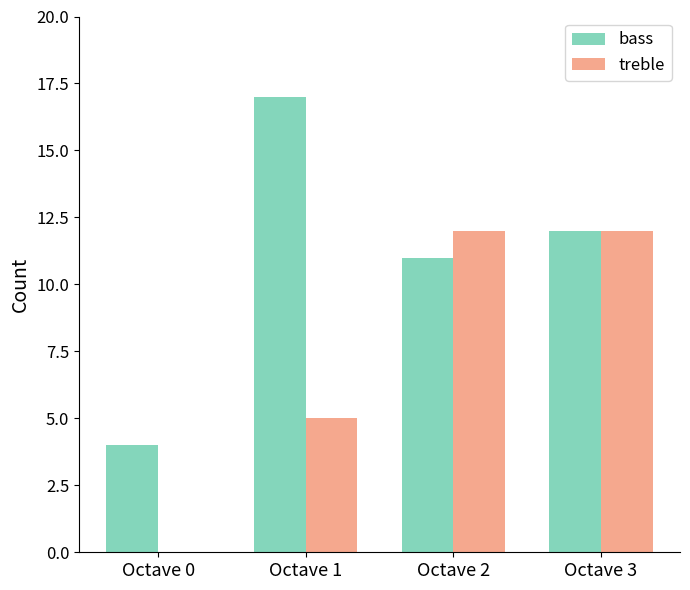

The treble series shows 2 at Octave 1. True or false?

False